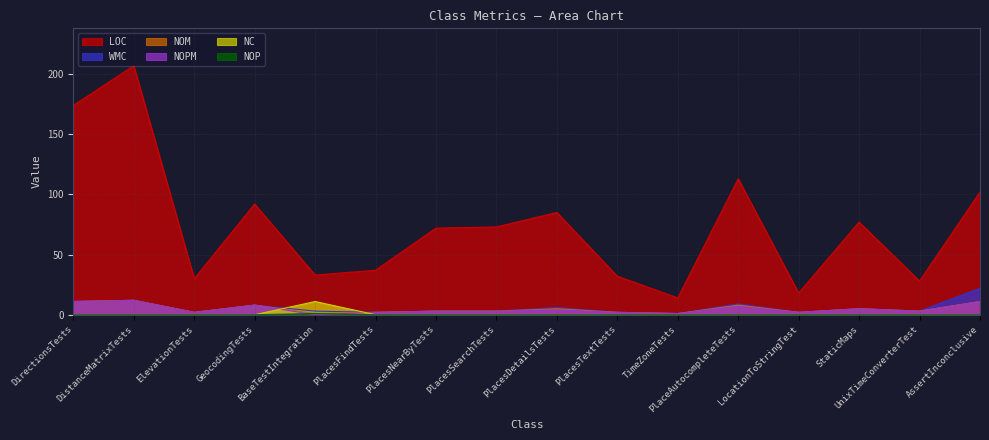

What is the sum of all NOP values?

11